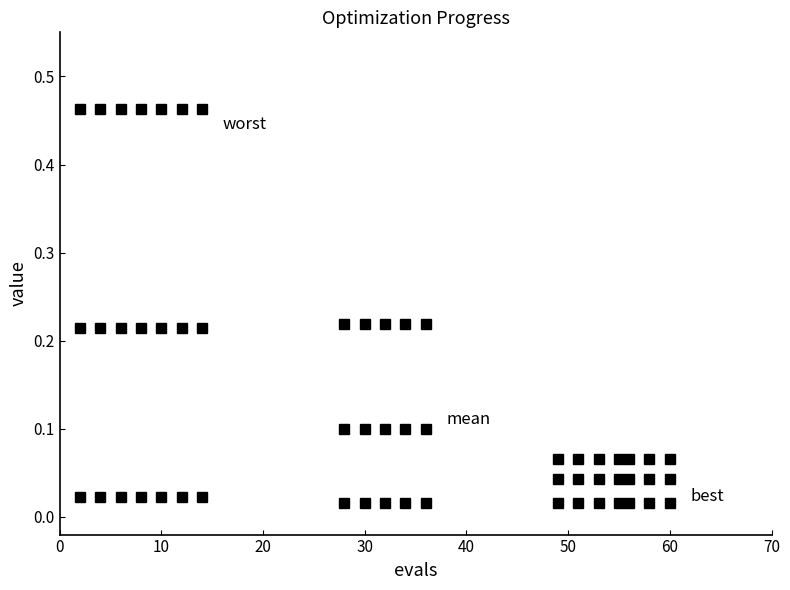

How many series are shown in this chart?

3